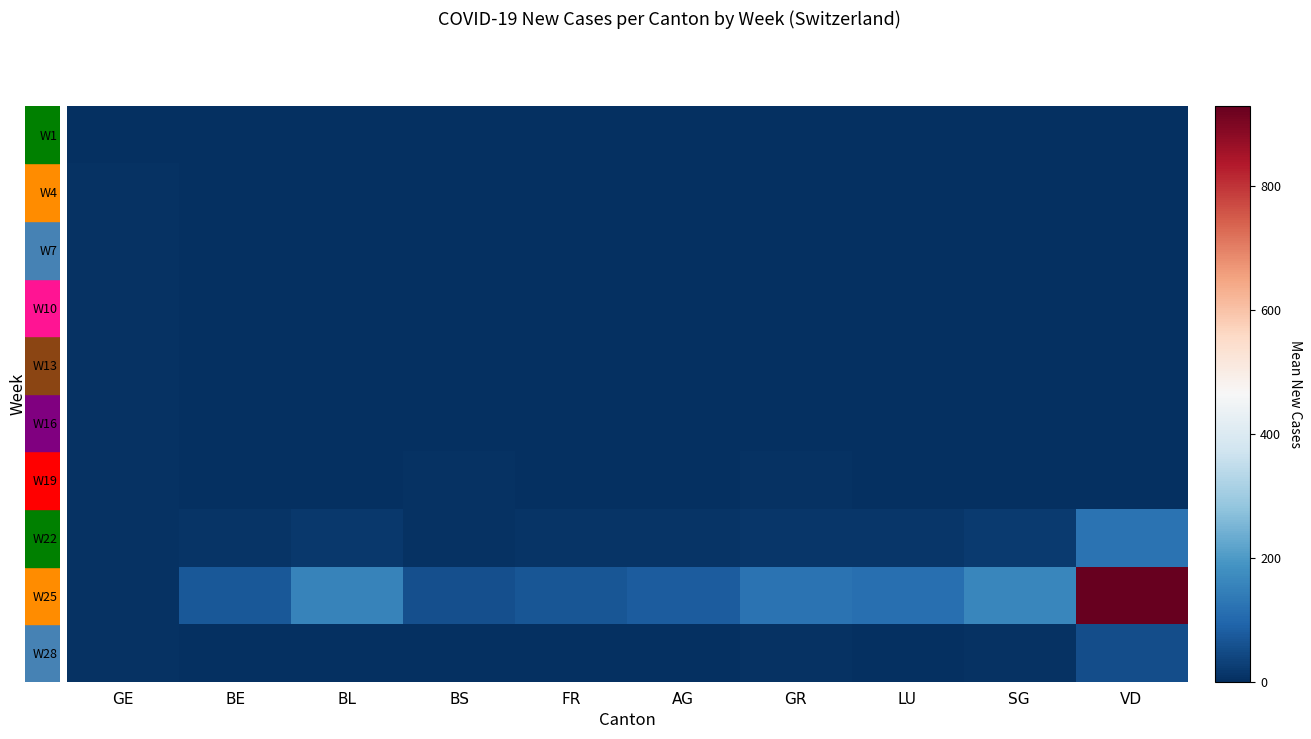

Which series has the largest total across all categories?

W25